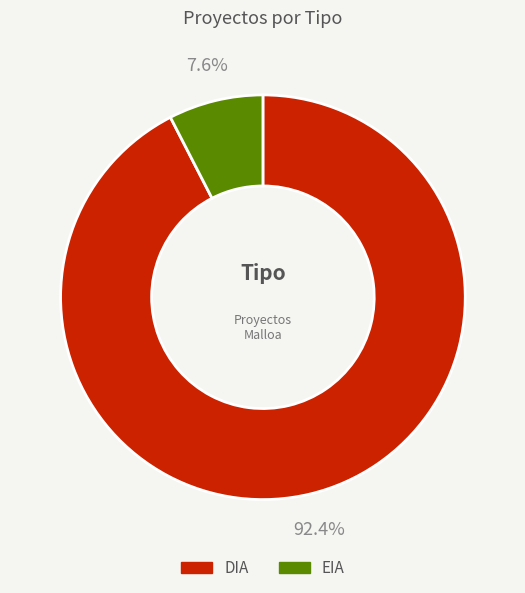

To the nearest percent, what is the combined percentage of EIA and DIA?

100%